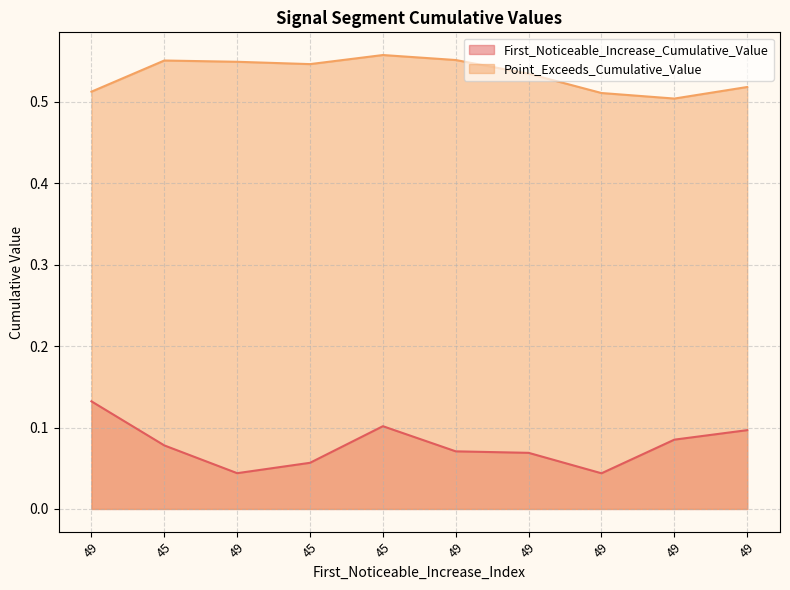

Rank the series at 45 from highest to lowest value.

Point_Exceeds_Cumulative_Value, First_Noticeable_Increase_Cumulative_Value